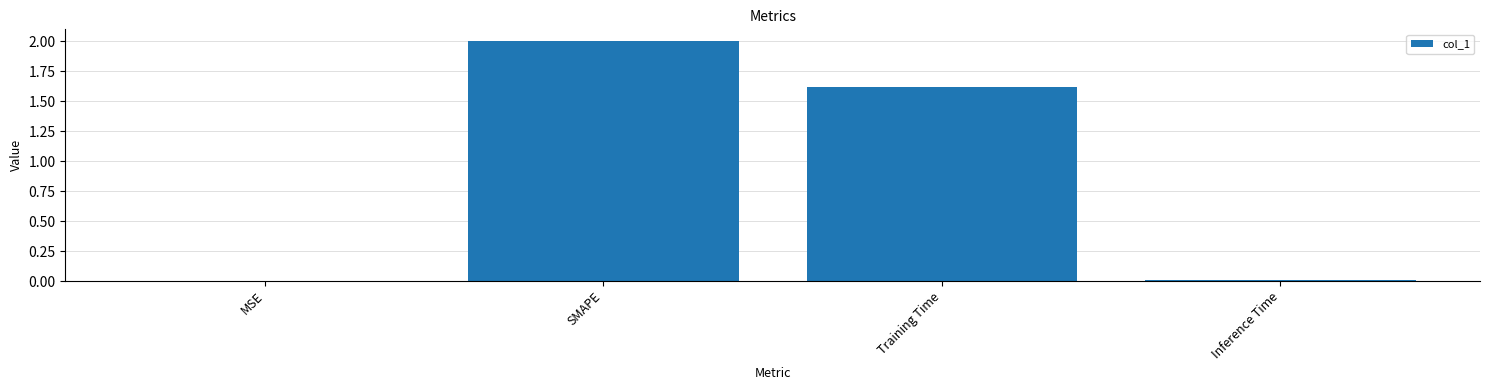

At which label does the data first exceed 1?

SMAPE